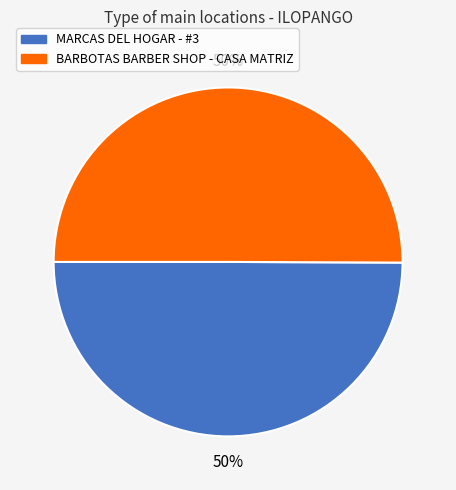

Approximately how many times larger is the value at BARBOTAS BARBER SHOP - CASA MATRIZ compared to MARCAS DEL HOGAR - #3?

1.0